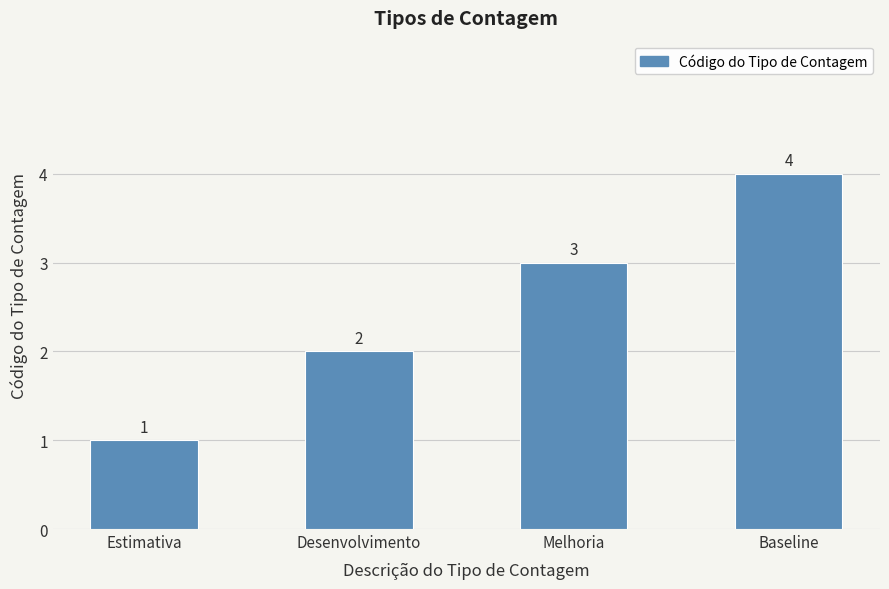

List the labels in order of value, smallest first.

Estimativa, Desenvolvimento, Melhoria, Baseline